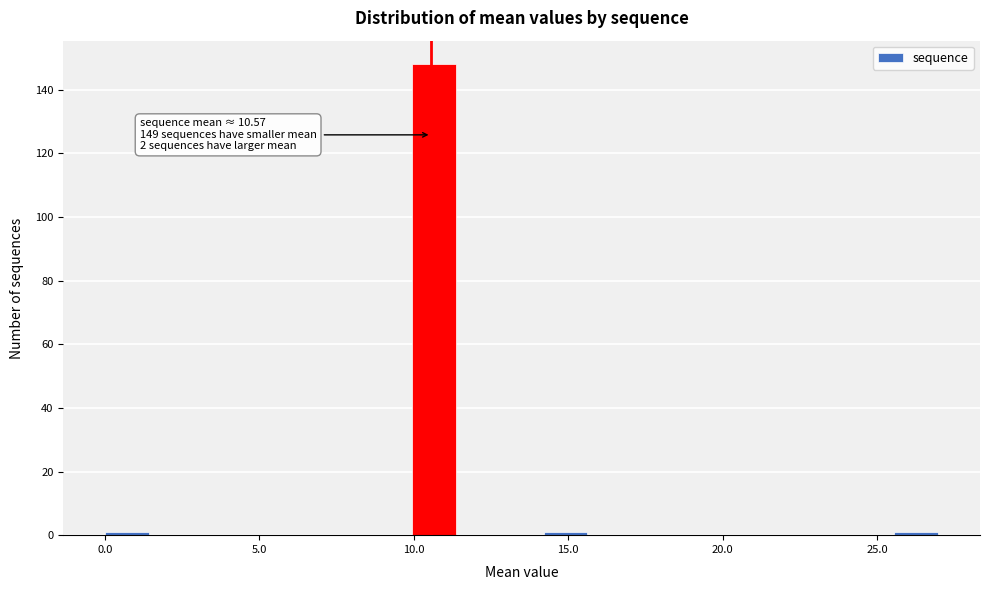

Read against the x-axis, roughly where is the centre of the tallest bar?

10.5